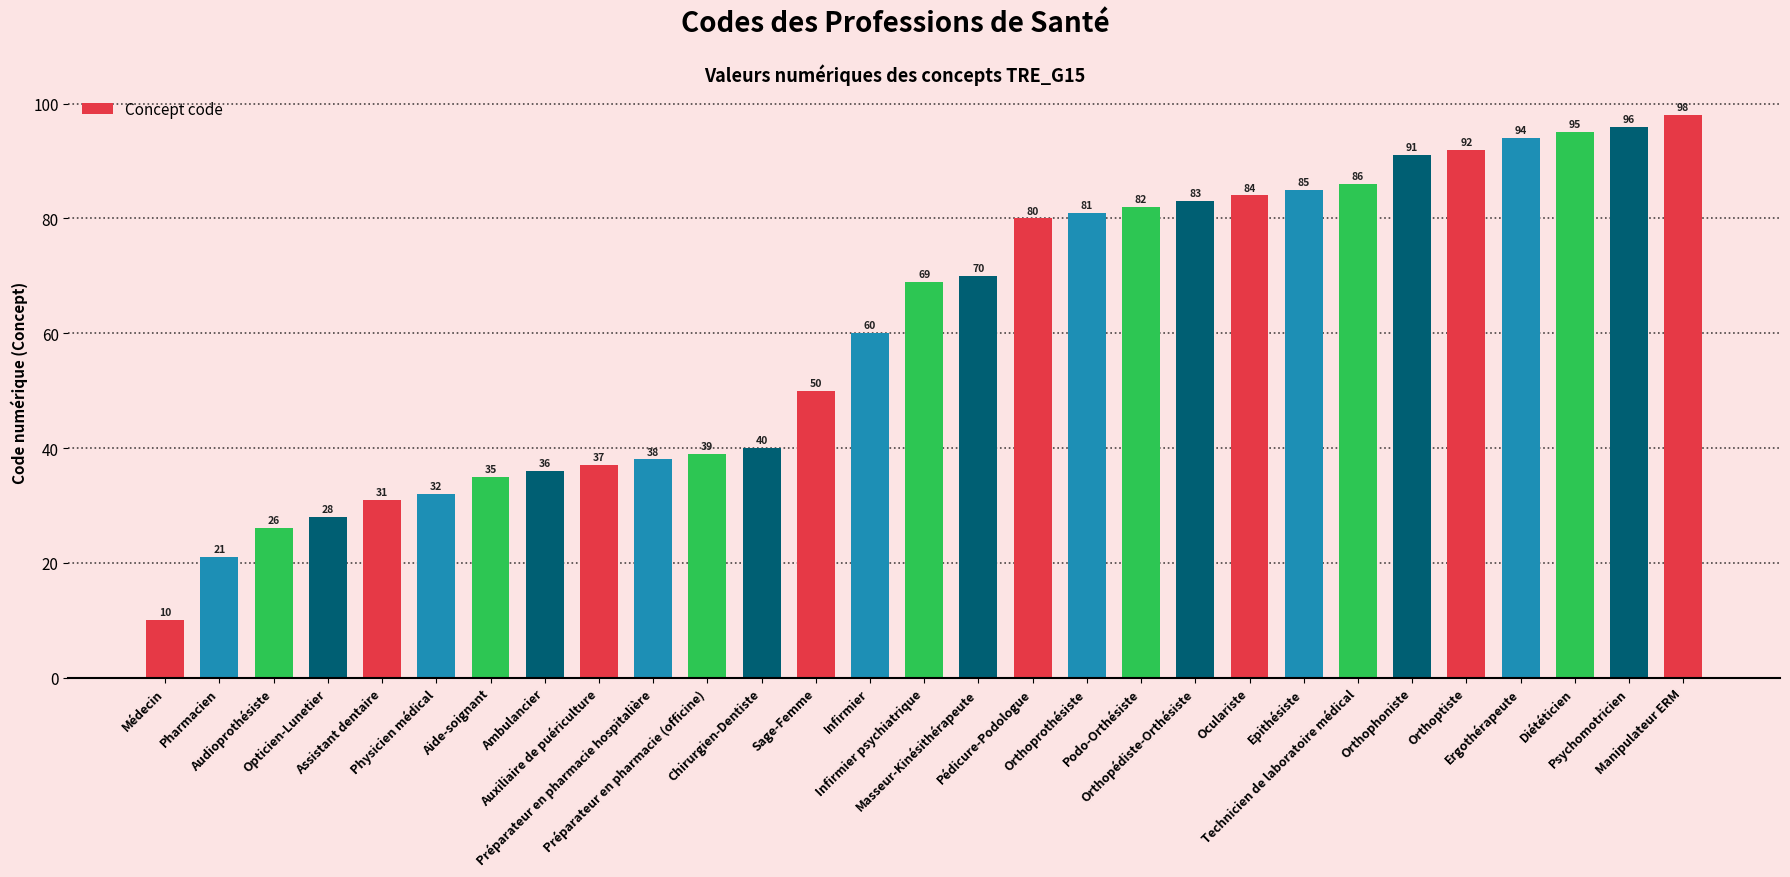

True or false: the data shows 95 at Diététicien.

True